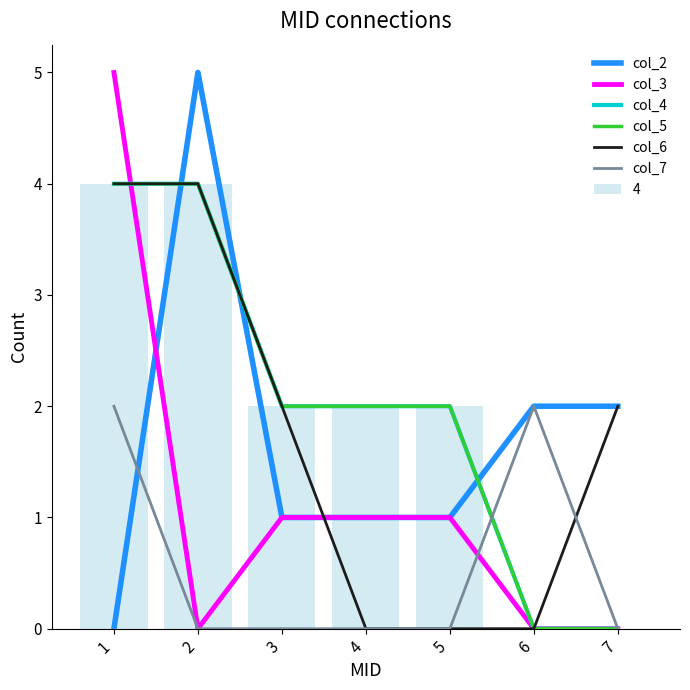

At 7, list the series in order from largest to smallest.

col_2, col_6, col_3, col_4, col_5, col_7